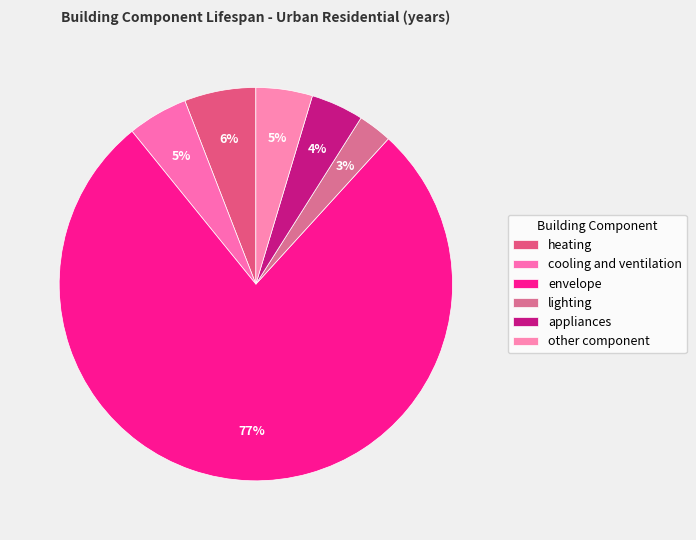

Which category has the biggest portion of the pie?

envelope